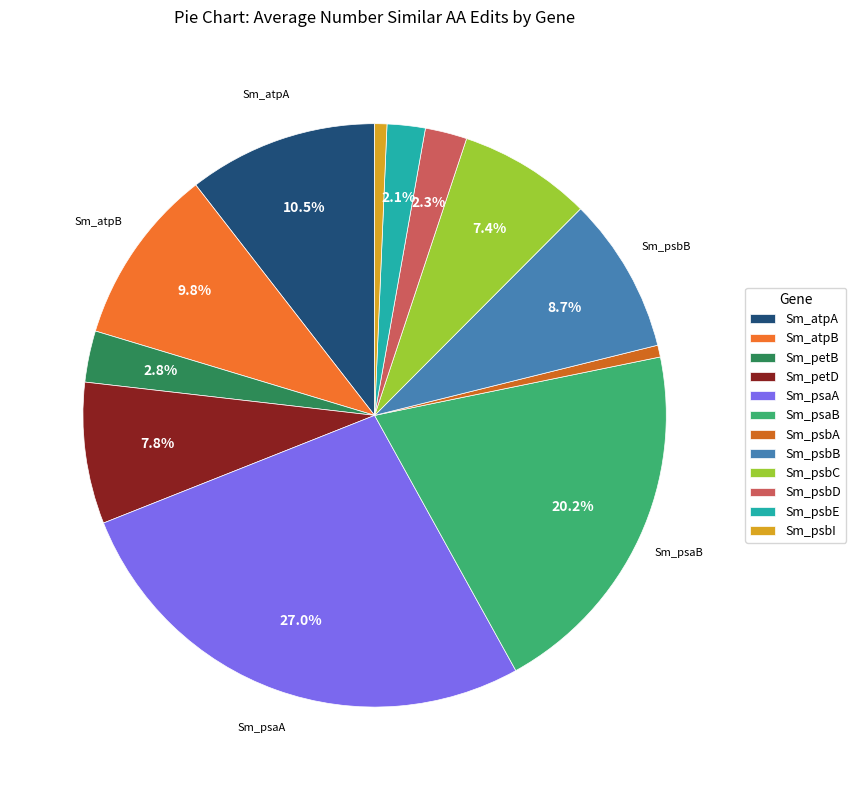

Does Sm_psaA represent more than half of the total?

No